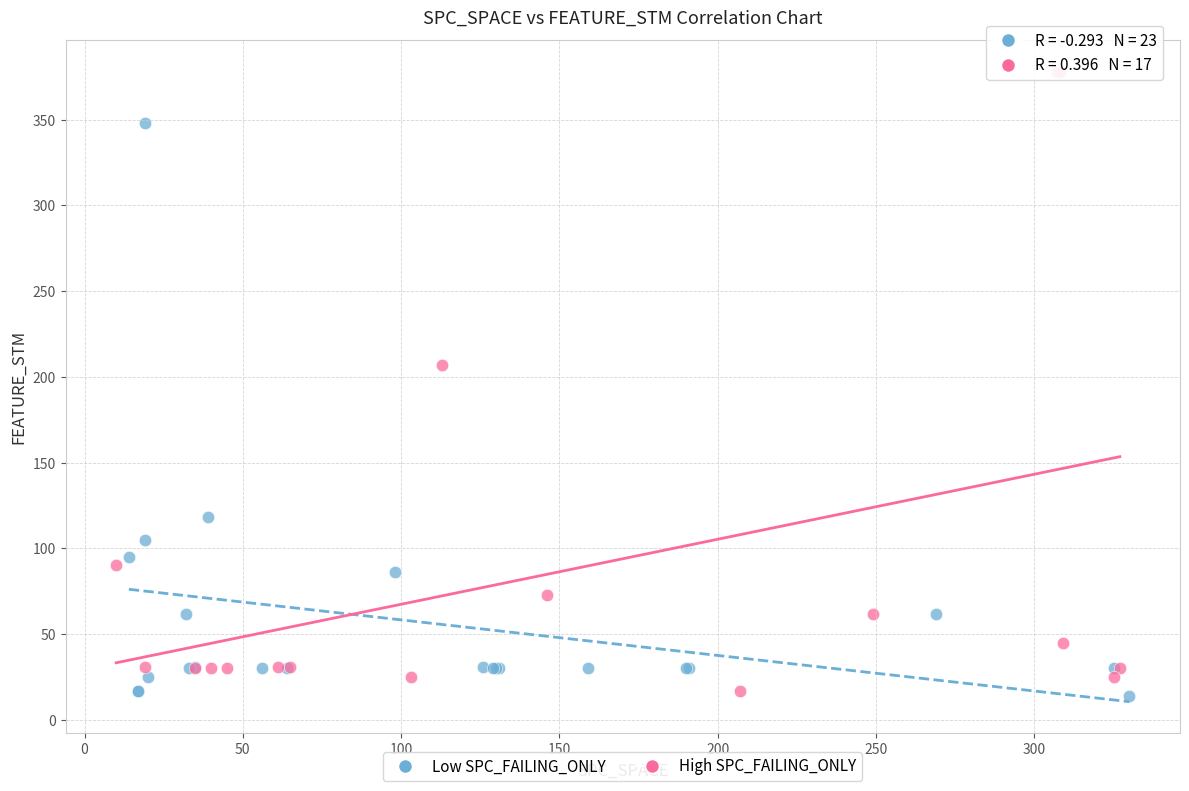

Which series reaches the maximum Y coordinate?

High SPC_FAILING_ONLY